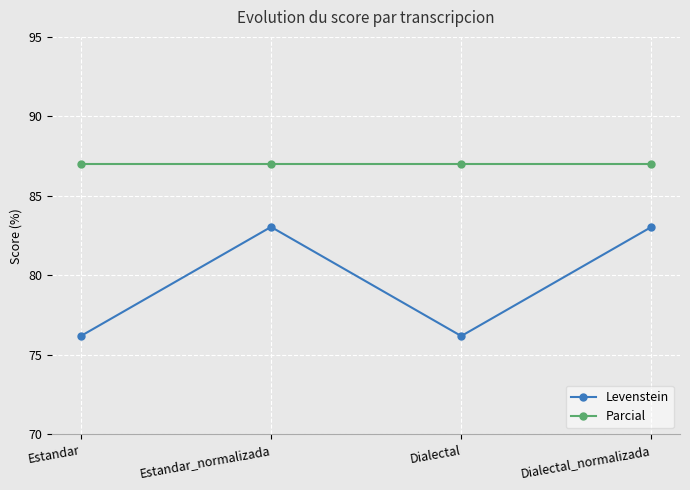

At Estandar, list the series in order from smallest to largest.

Levenstein, Parcial